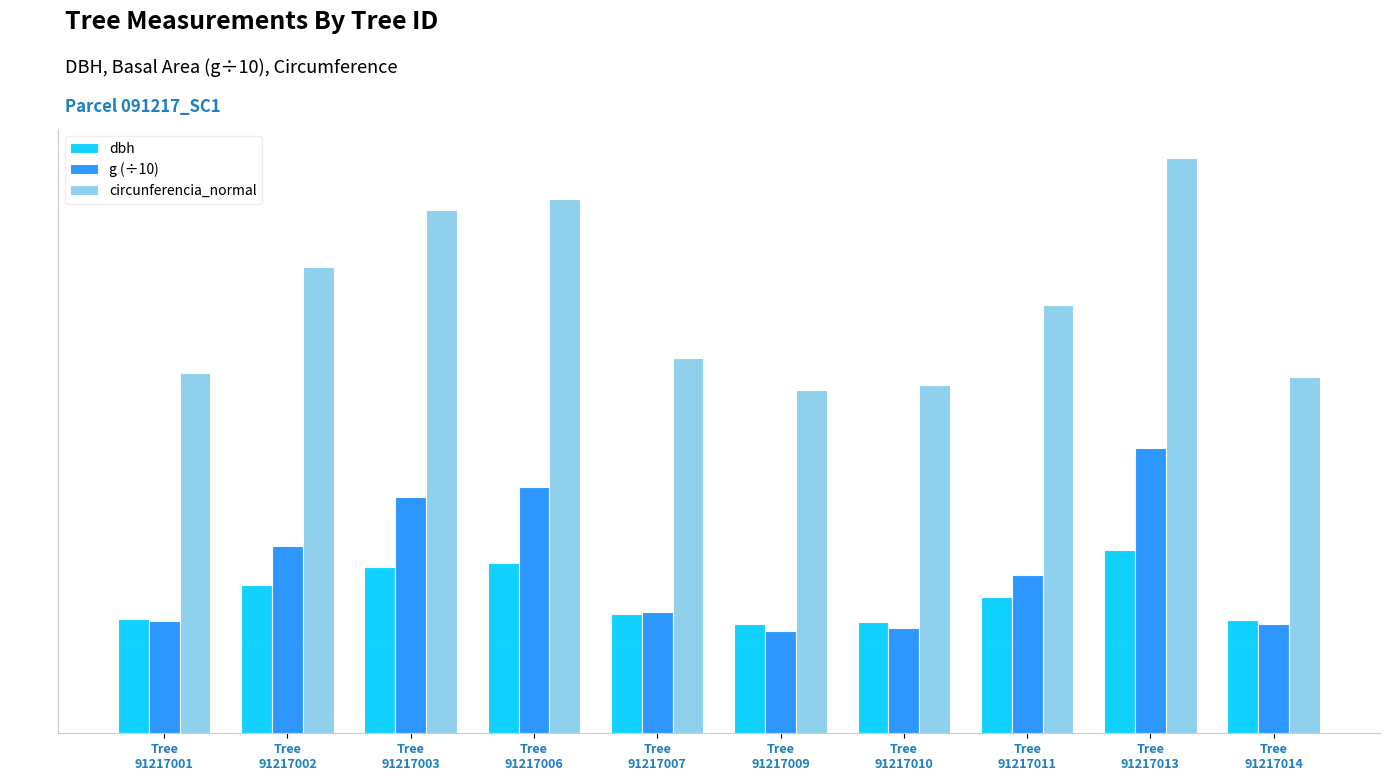

What value does the circunferencia_normal series have at Tree
91217001?

39.0